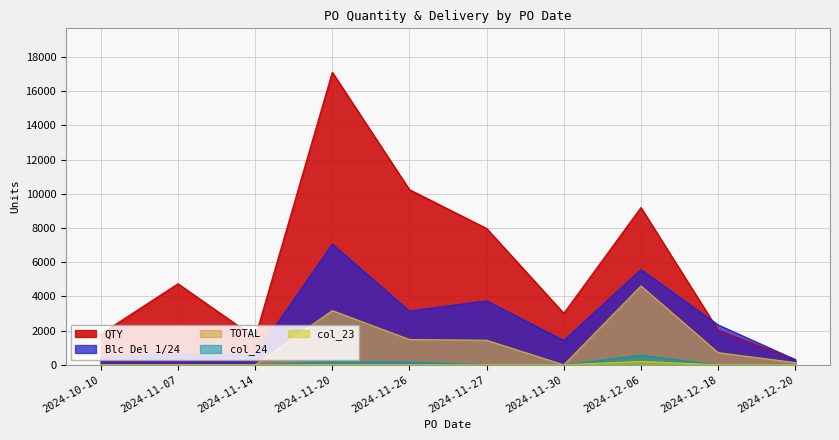

True or false: col_24 has more than 0 interior local peaks.

True